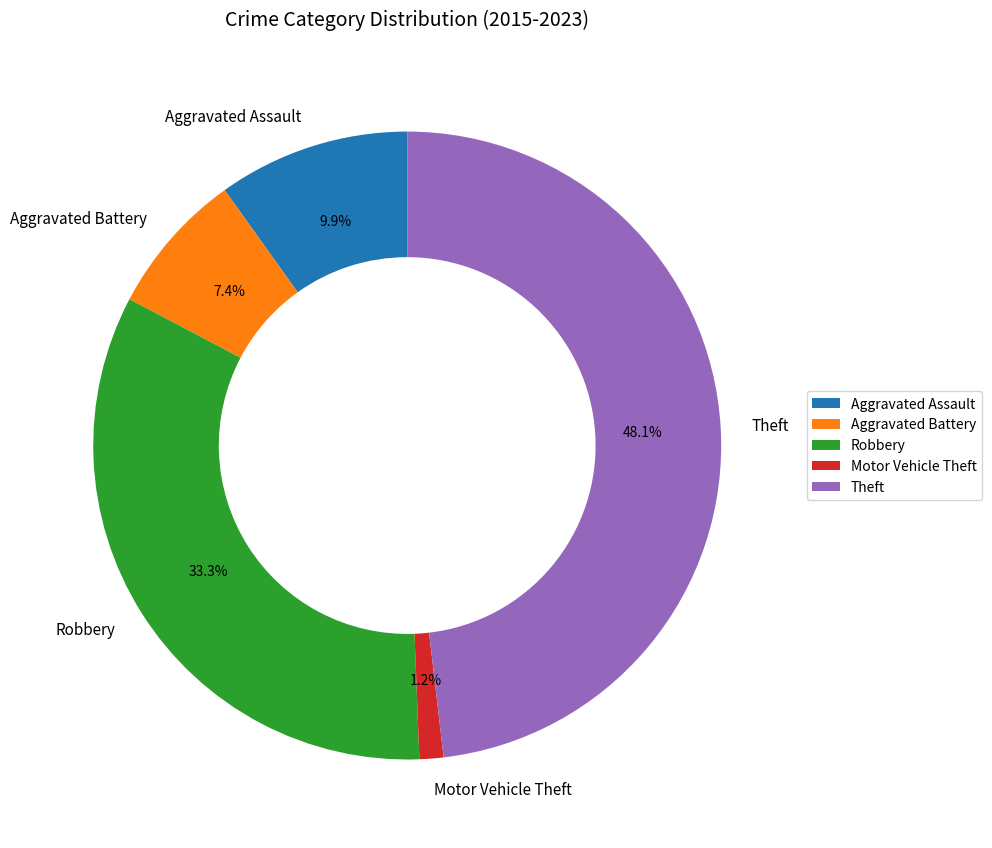

What is the ratio of the value at Robbery to the value at Aggravated Assault?

3.4